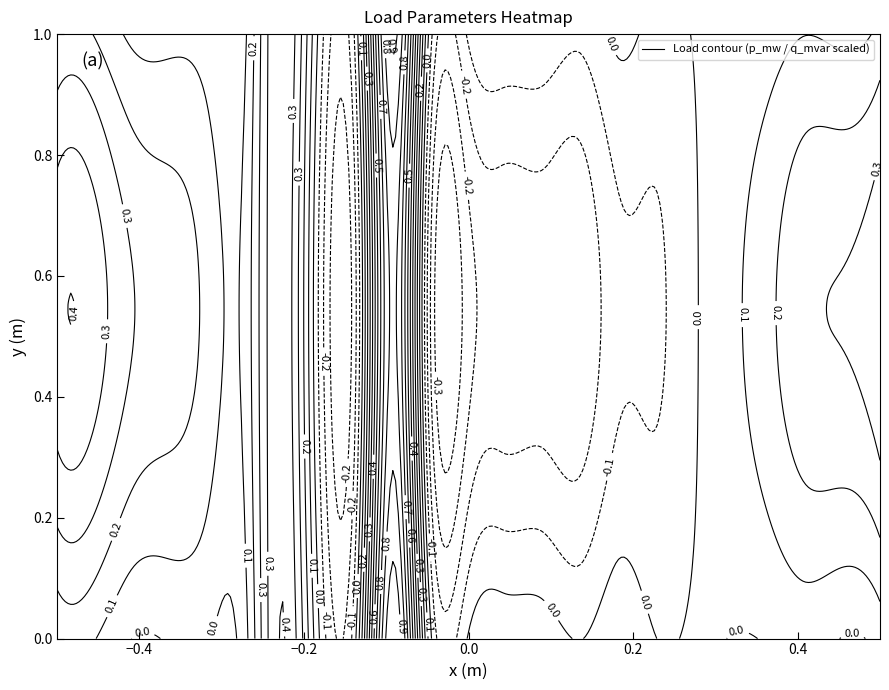

List the series in order of their peak value, highest first.

p_mw, q_mvar